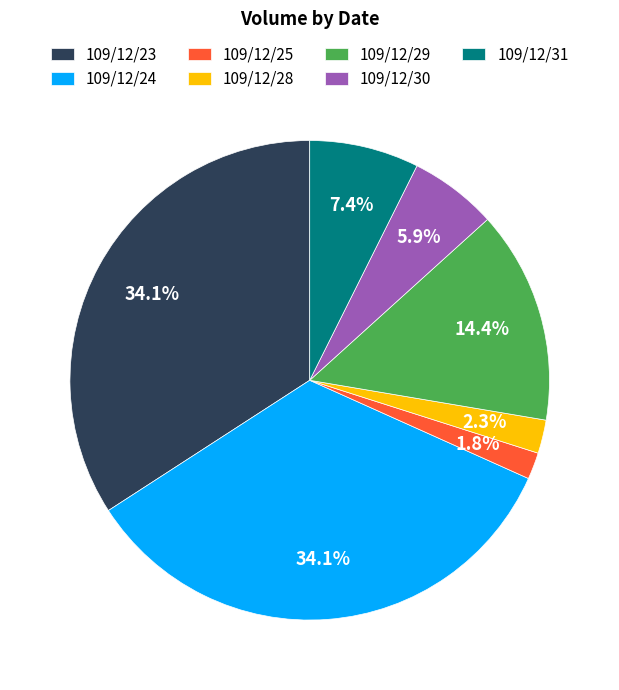

Is there any slice that represents more than half of the pie?

No